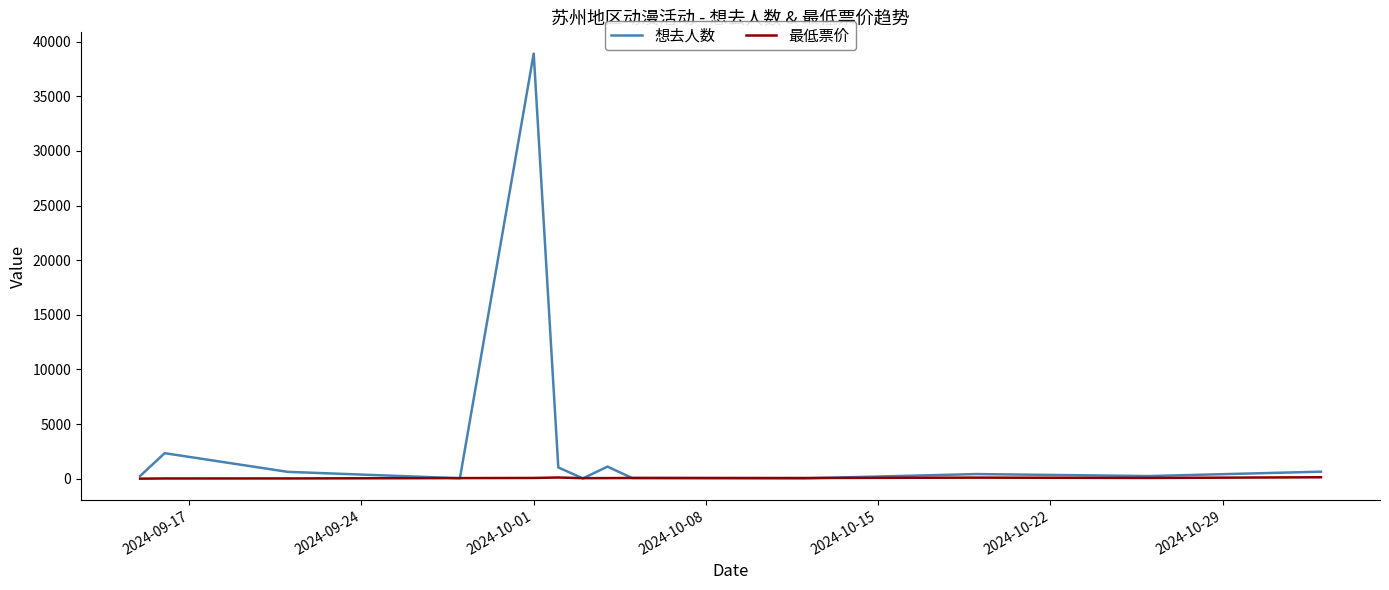

Rank the series by their average value, from highest to lowest.

想去人数, 最低票价